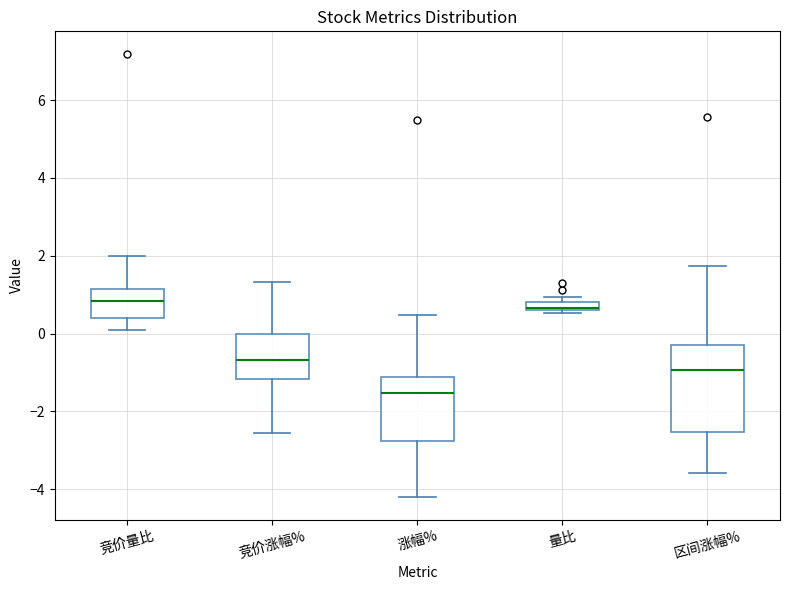

Which box is the tallest, from its lower edge to its upper edge?

区间涨幅%